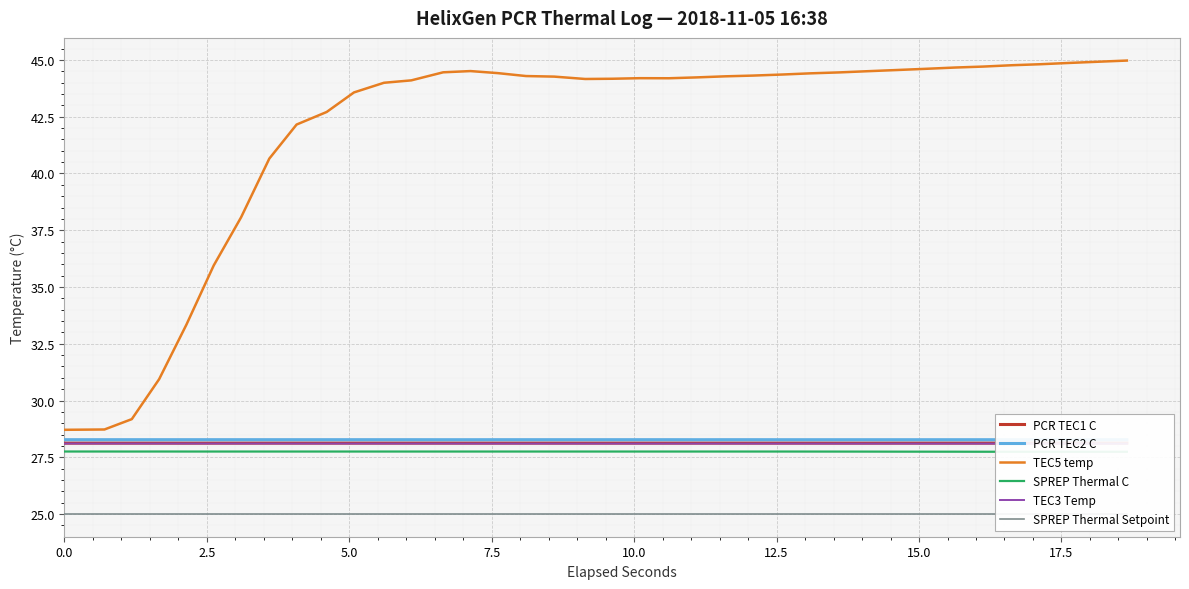

Which series has the widest spread of values?

TEC5 temp